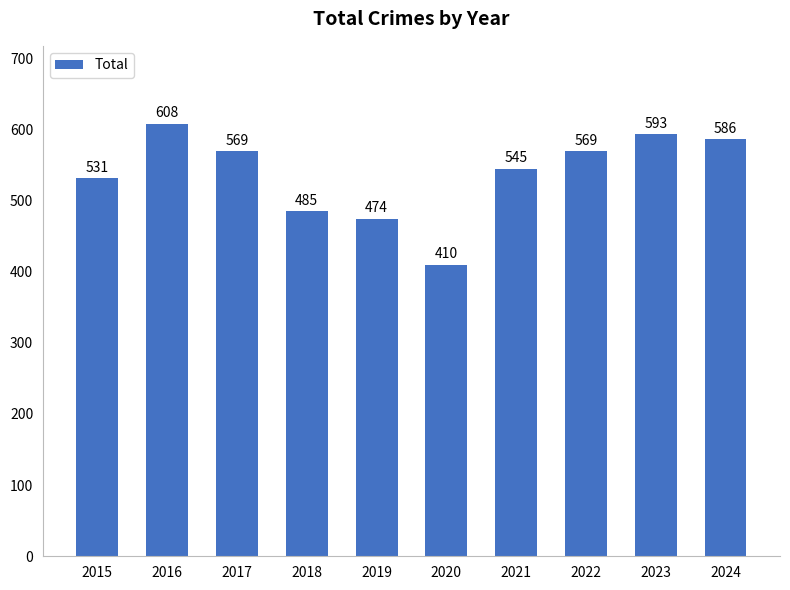

What is the average value?

537